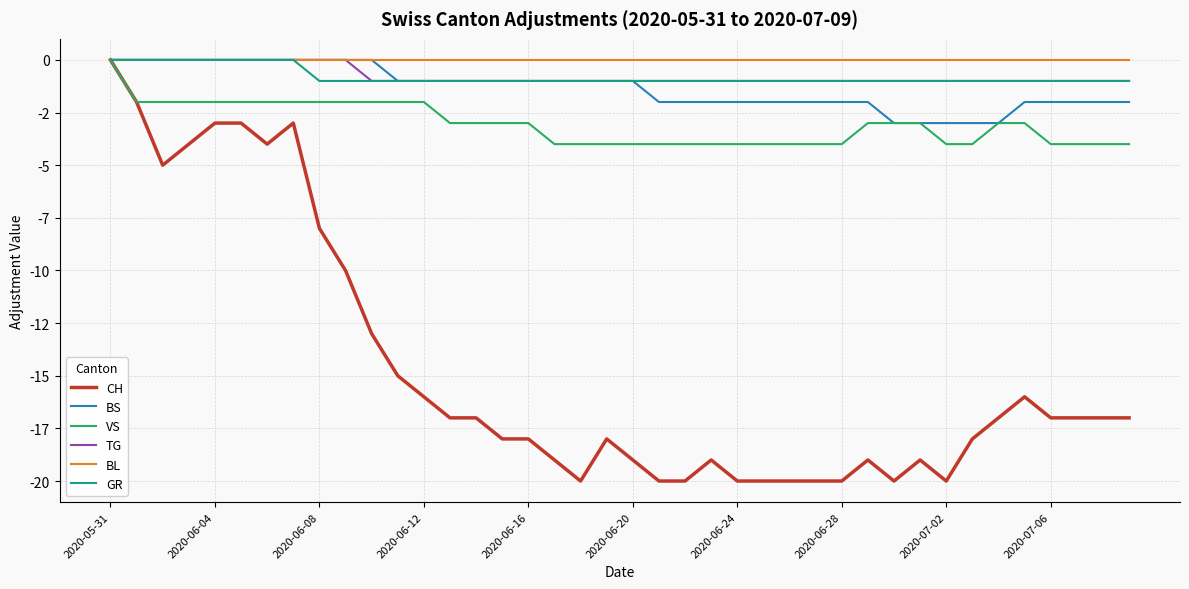

True or false: TG and BL intersect in this chart.

False